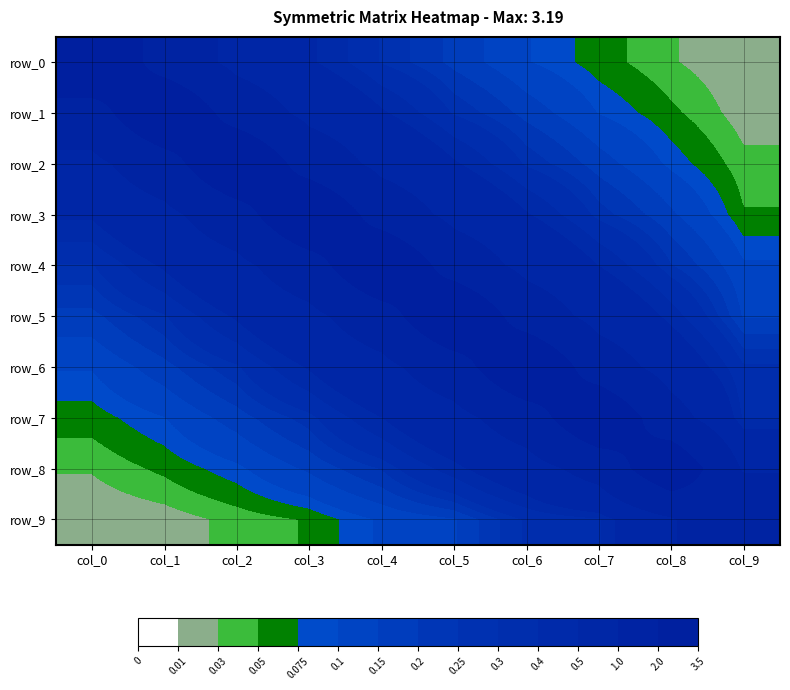

List the labels in order of row_3 value, largest first.

col_3, col_2, col_4, col_1, col_5, col_0, col_6, col_7, col_8, col_9